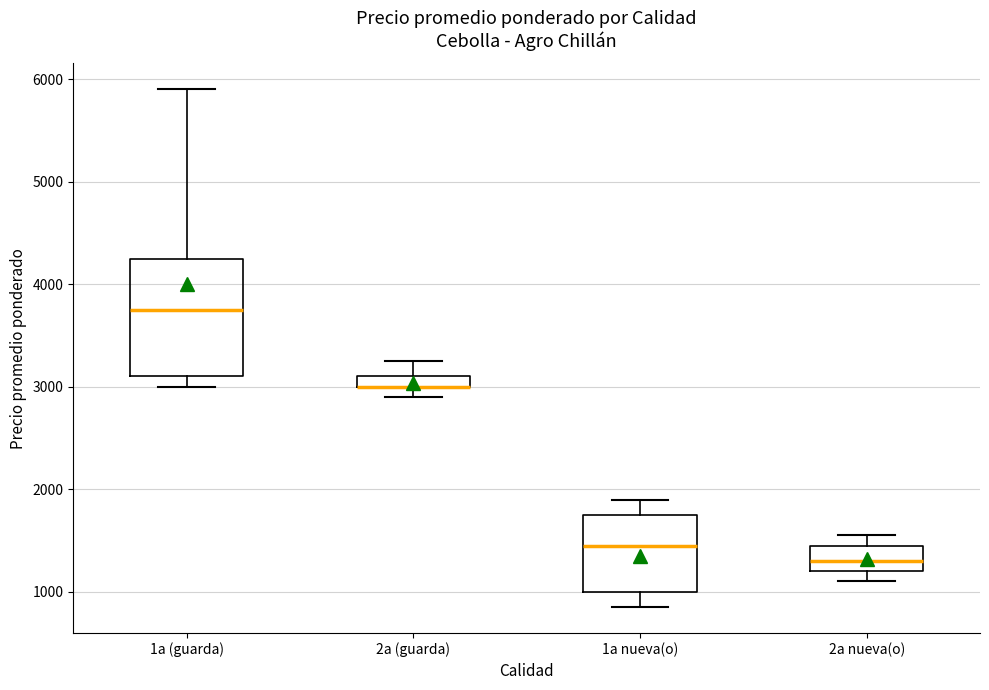

Where is the upper edge of the box for 2a nueva(o) on the y-axis? The values are not printed on the chart, so give them approximately, as read against the axis.

1500